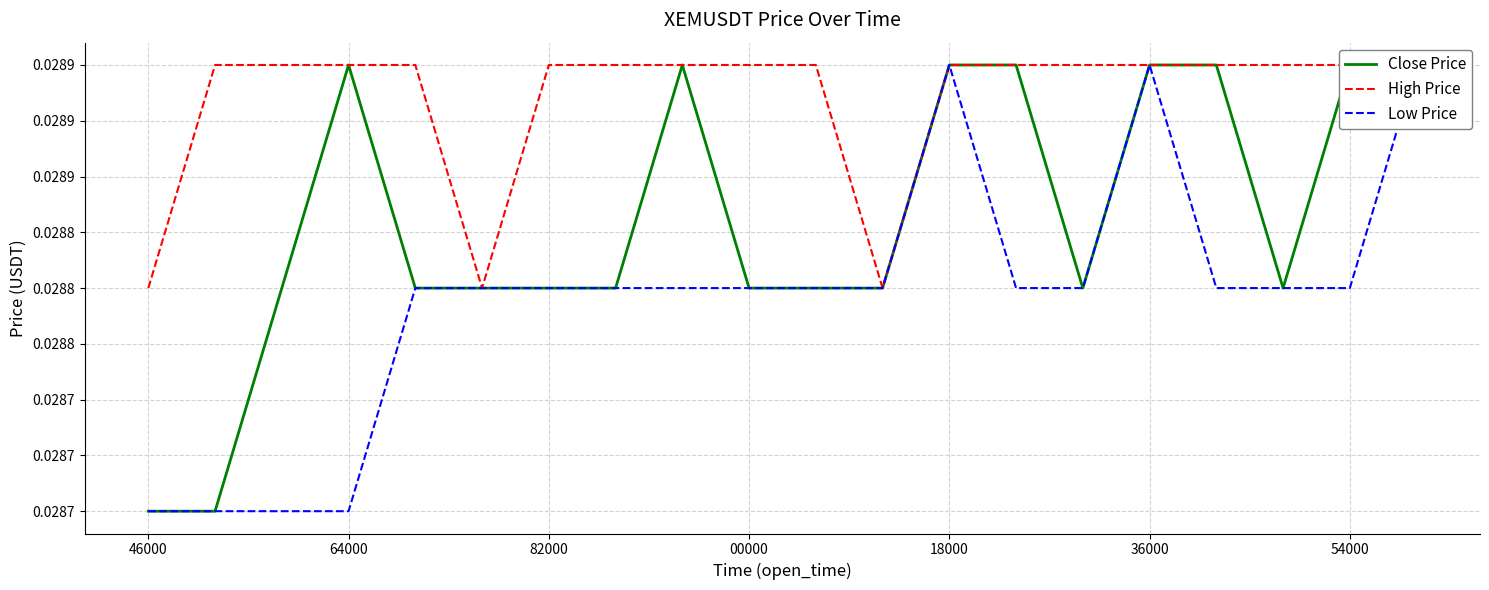

What is the sum of the High Price values at 82000 and 12?

0.1